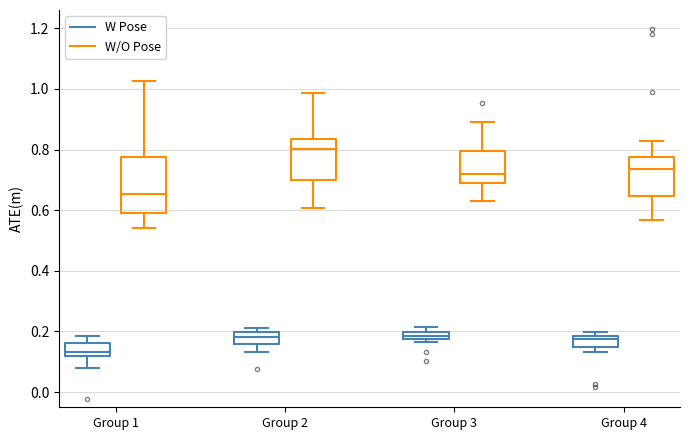

Which box has the highest median line?

Group 2 (W/O Pose)